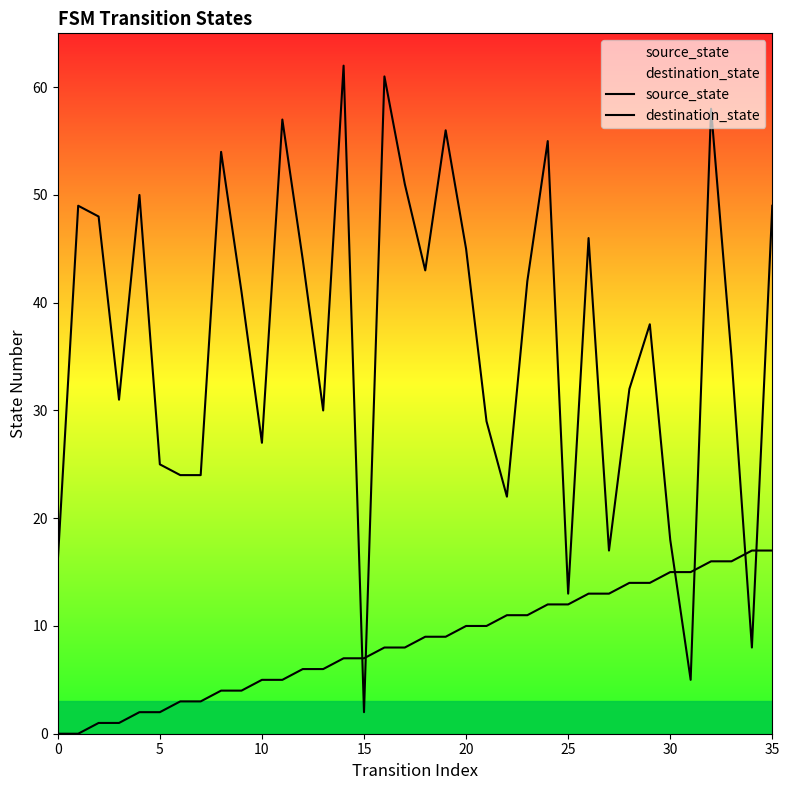

Reading left to right, extract all data points from this chart.

source_state: 0	0	1	1	2	2	3	3	4	4	5	5	6	6	7	7	8	8	9	9	10	10	11	11	12	12	13	13	14	14	15	15	16	16	17	17
destination_state: 16	49	48	31	50	25	24	24	54	41	27	57	44	30	62	2	61	51	43	56	45	29	22	42	55	13	46	17	32	38	18	5	58	35	8	49